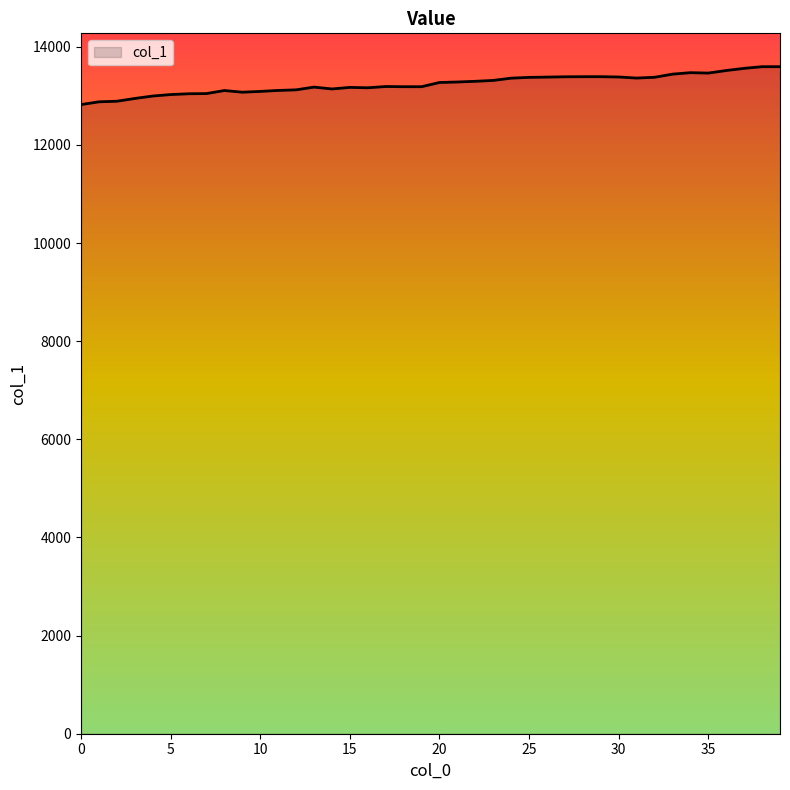

What is the difference between the second highest and second lowest values?

716